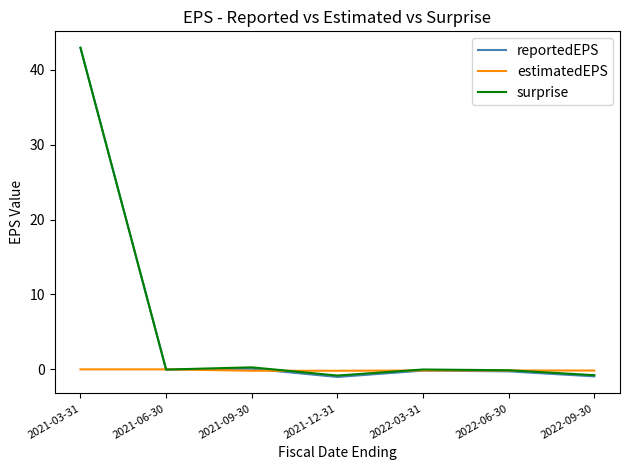

What is the smallest value displayed?

-1.0